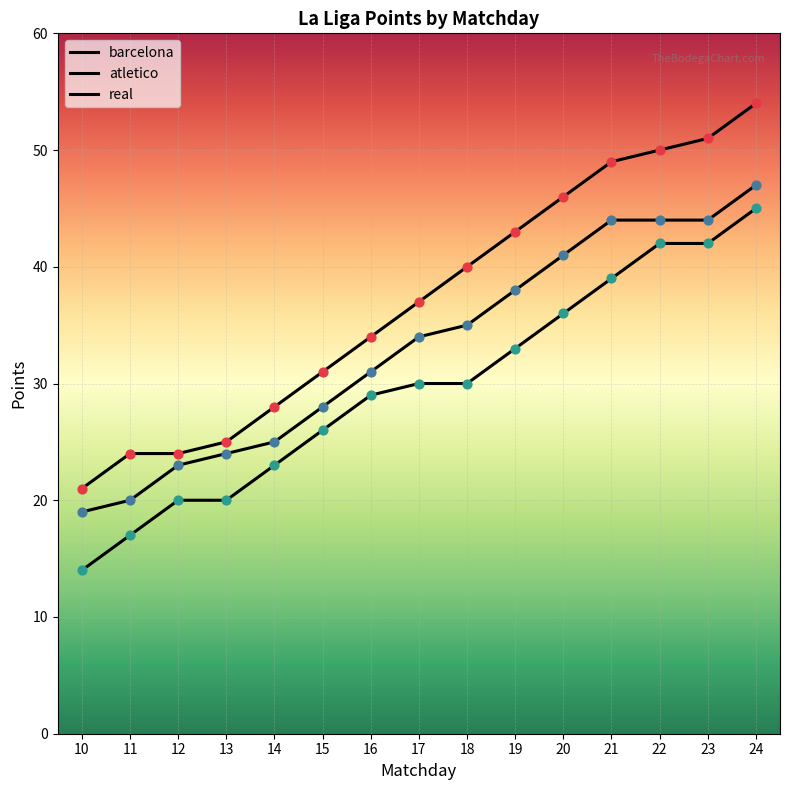

At how many categories does at least one series exceed 18?

15